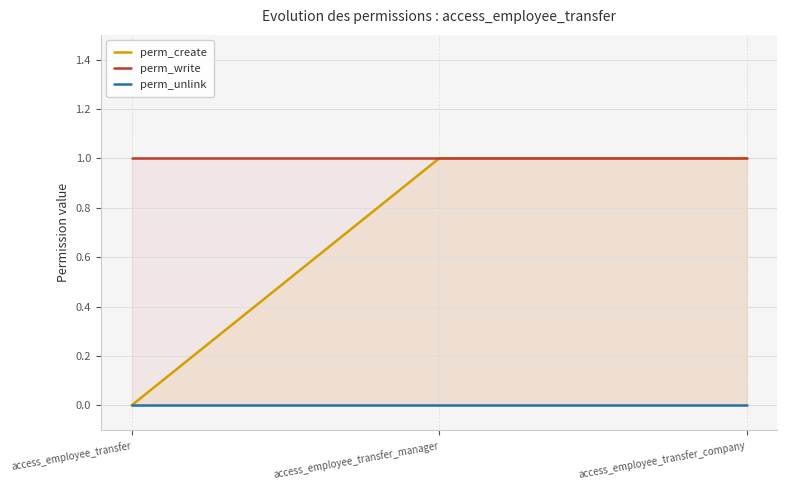

What is the sum of the perm_write values at access_employee_transfer_company and access_employee_transfer?

2